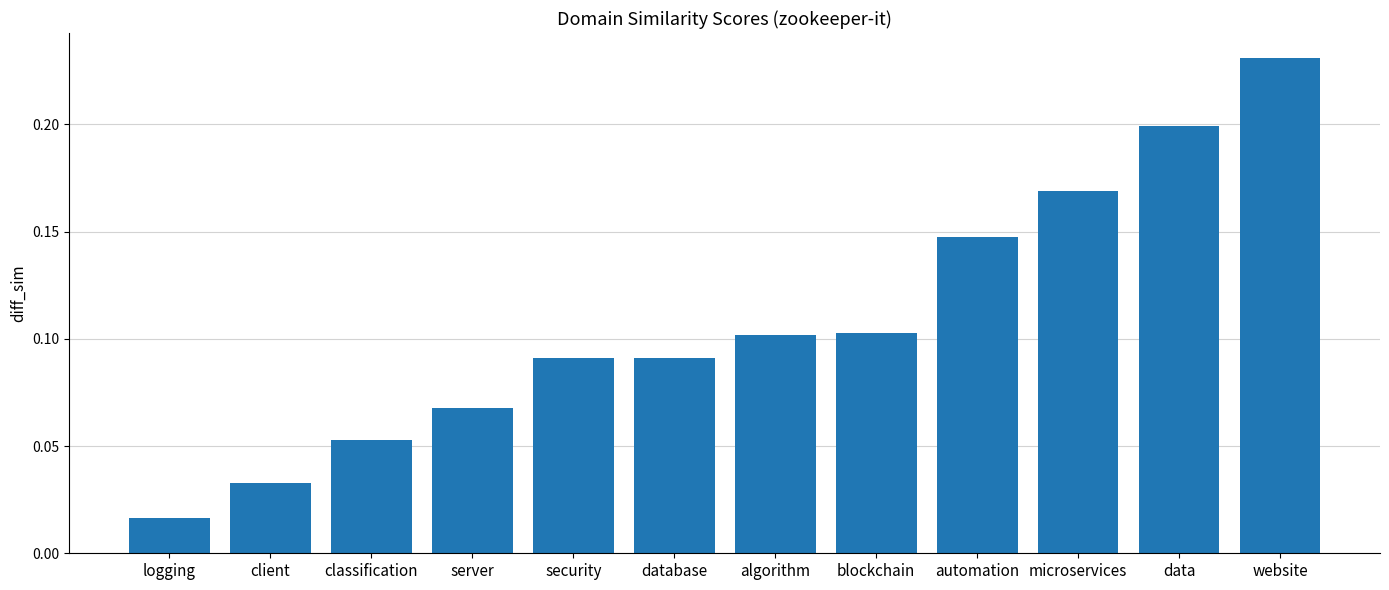

What is the change in value from database to automation?

+0.1